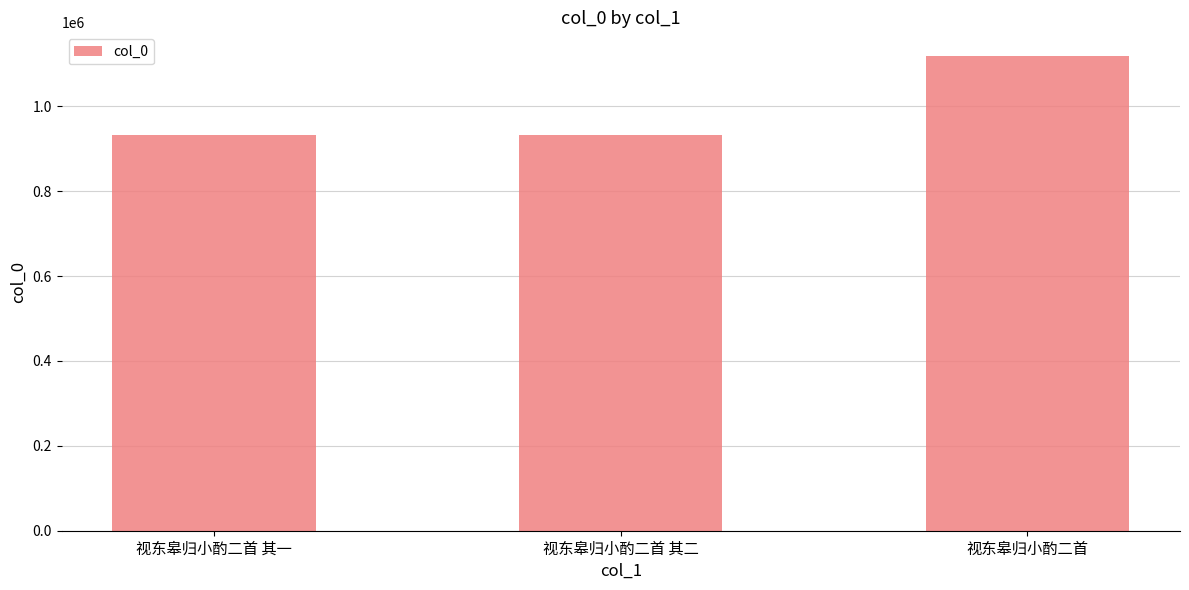

What is the difference between the maximum and minimum values?

185358